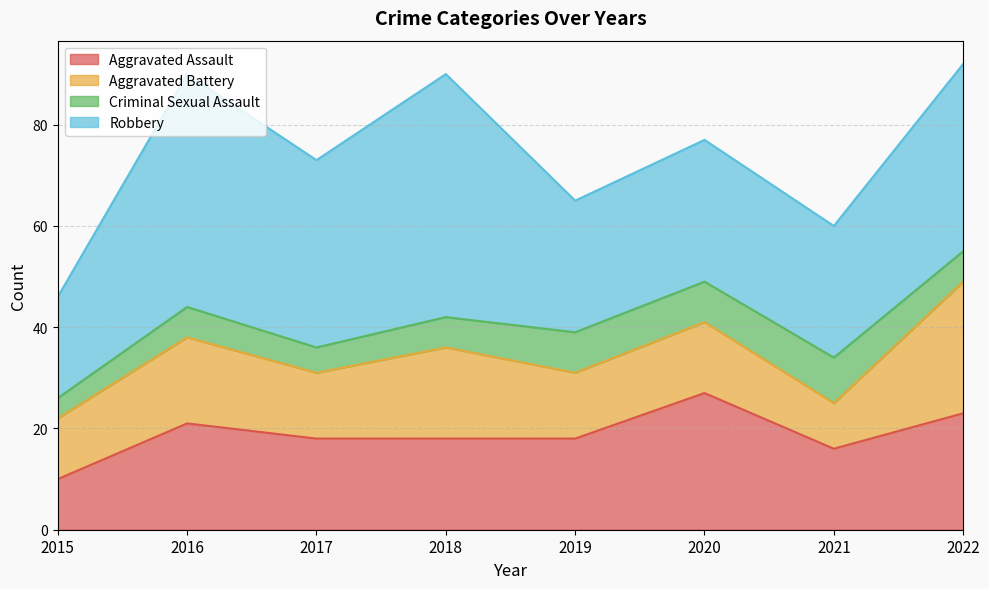

Rank the categories by Aggravated Assault value from highest to lowest.

2020, 2022, 2016, 2017, 2018, 2019, 2021, 2015